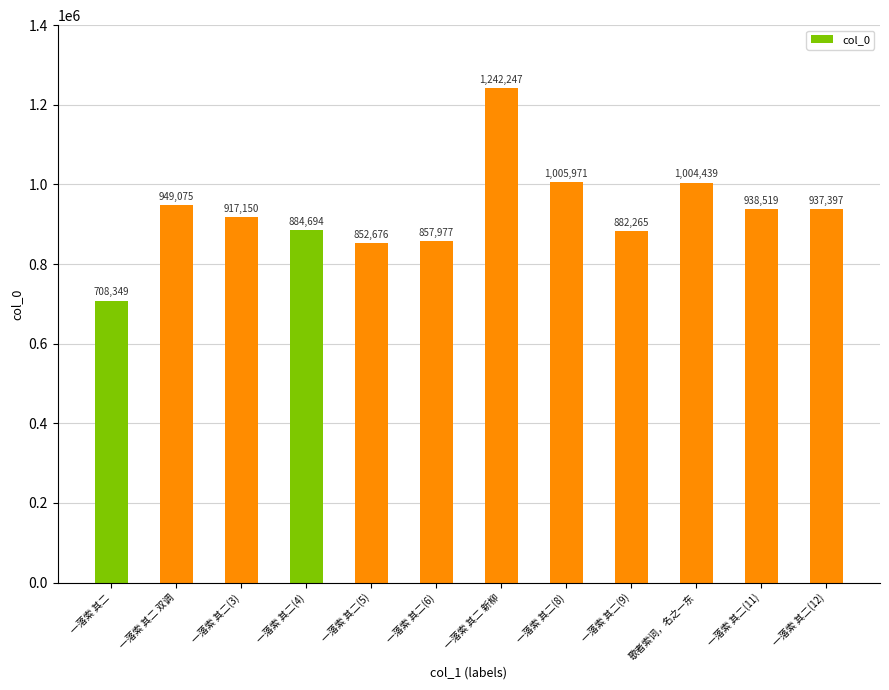

Reading left to right, extract all data points from this chart.

708349	949075	917150	884694	852676	857977	1242247	1005971	882265	1004439	938519	937397